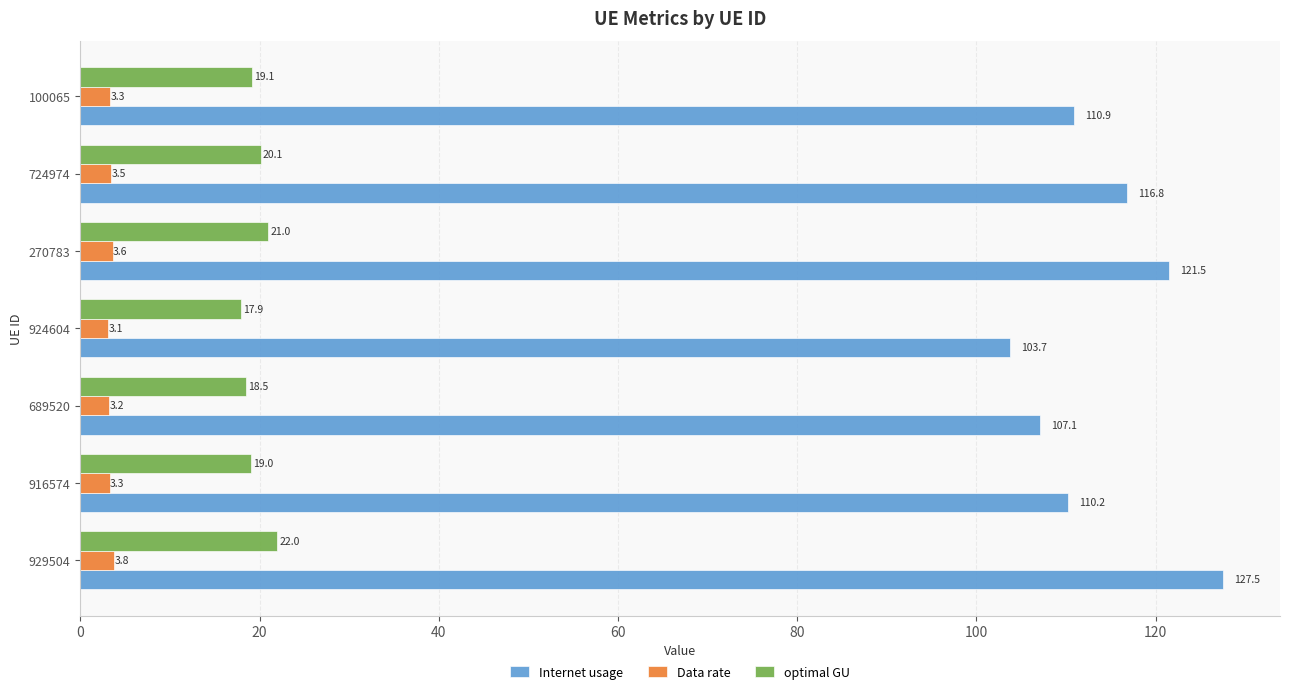

How many data points in optimal GU are above 19?

5